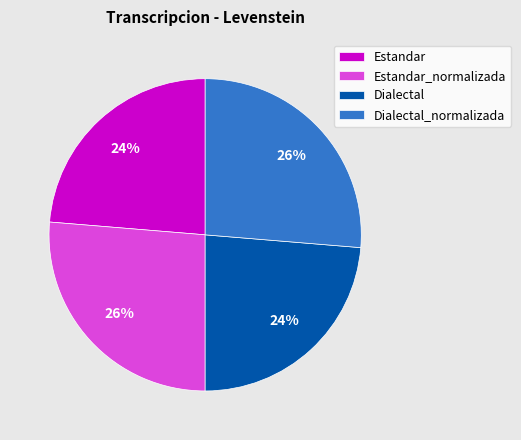

To the nearest percent, what percentage of the pie is Estandar_normalizada?

26%